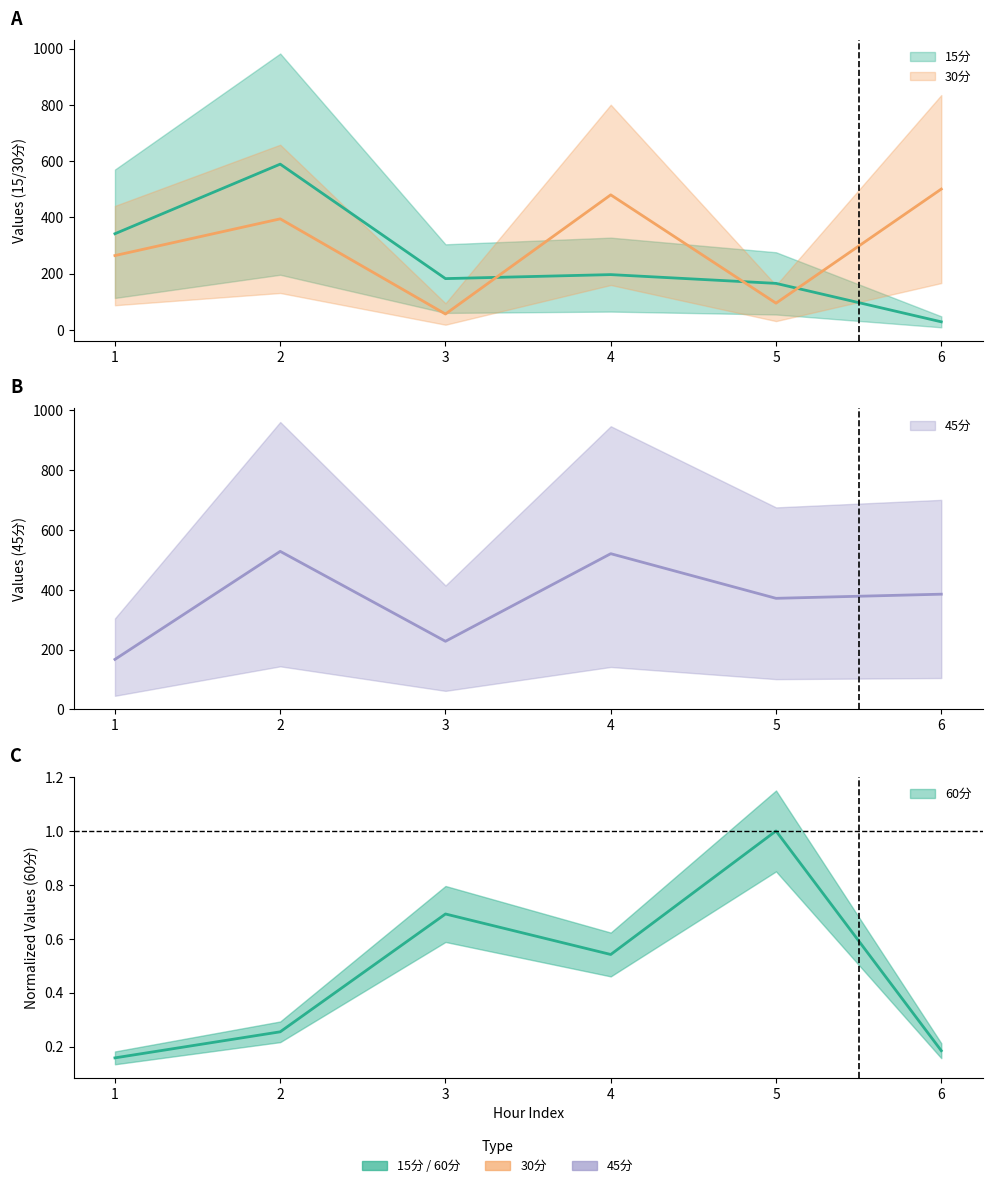

Reading left to right, what are all the values shown in this chart?

15分: 1=342.2	2=589.4	3=182.8	4=197.0	5=165.9	6=29.3
30分: 1=264.7	2=395.1	3=57.0	4=480.3	5=95.6	6=500.9
45分: 1=167.4	2=528.4	3=227.9	4=520.6	5=371.5	6=385.3
60分: 1=0.2	2=0.3	3=0.7	4=0.5	5=1.0	6=0.2